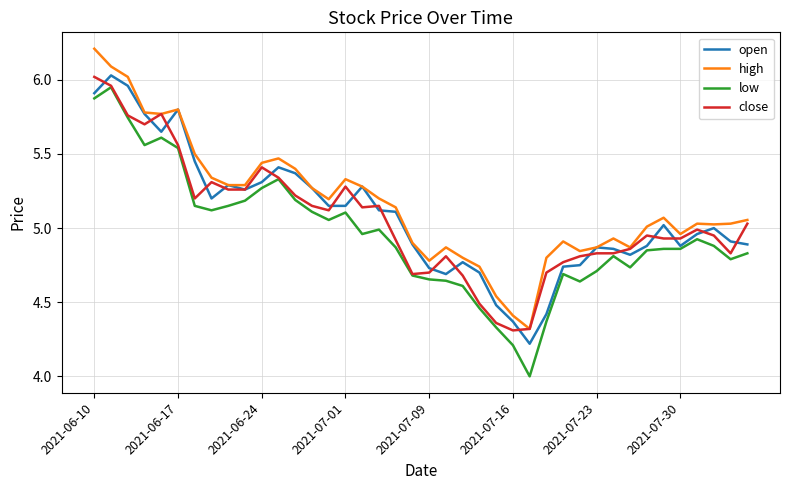

In high, how many points are higher than both neighbors (excluding endpoints)?

8